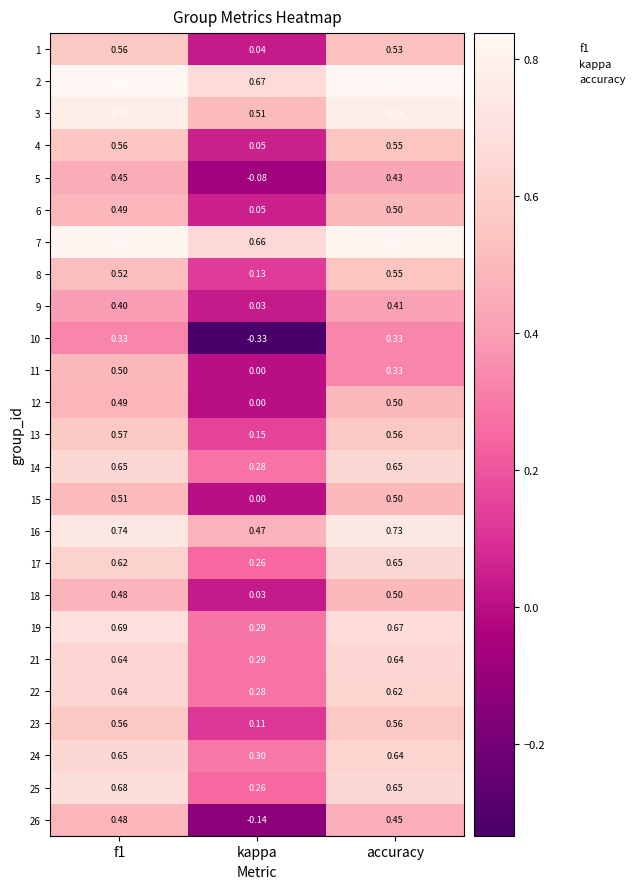

Where is 21 nearest to the value 0?

kappa